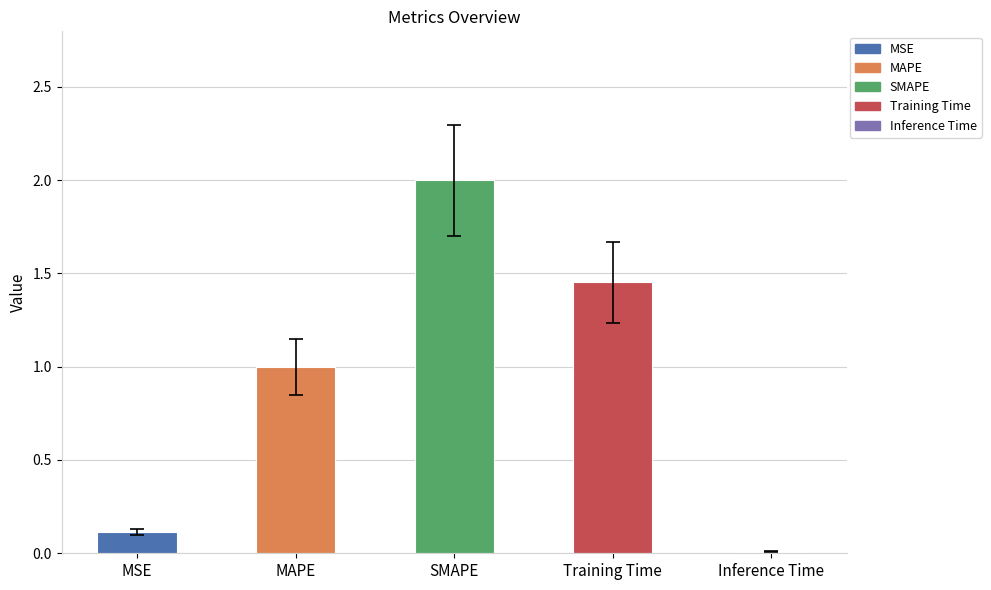

What is the change in value from MSE to SMAPE?

+1.9